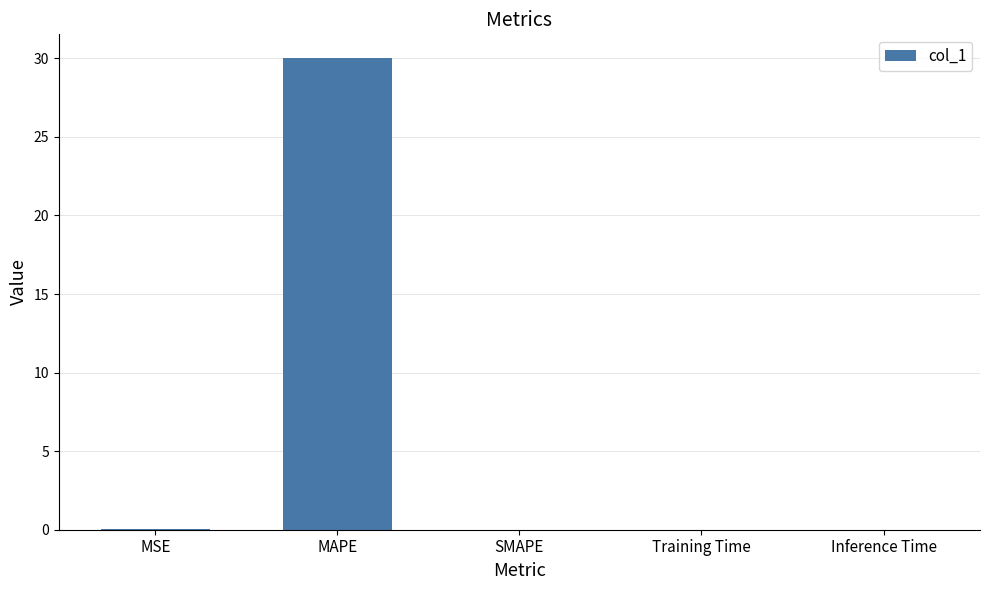

Which has a higher value, MSE or MAPE?

MAPE